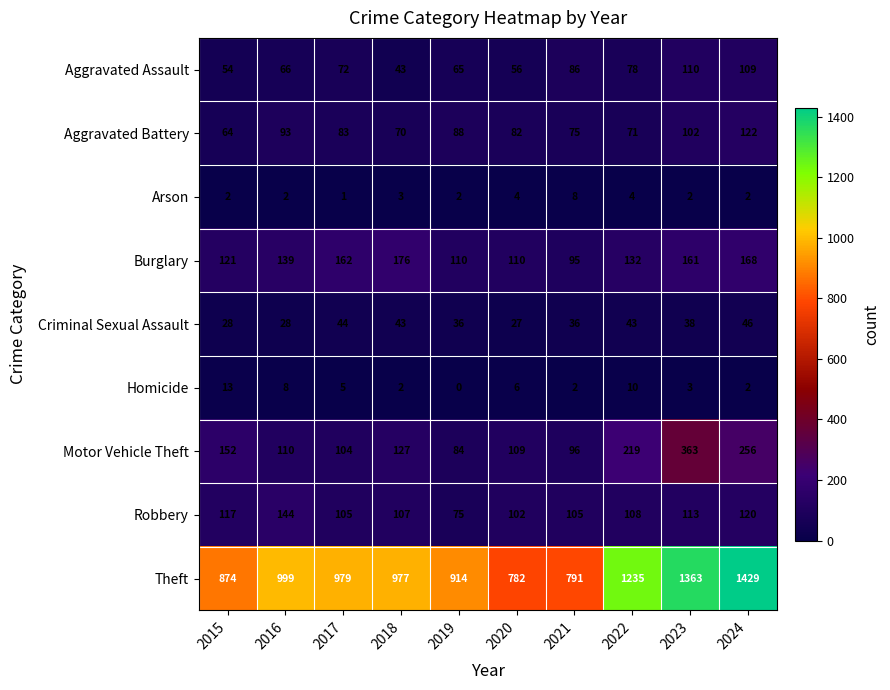

At which category does the chart reach its peak across all series?

2024